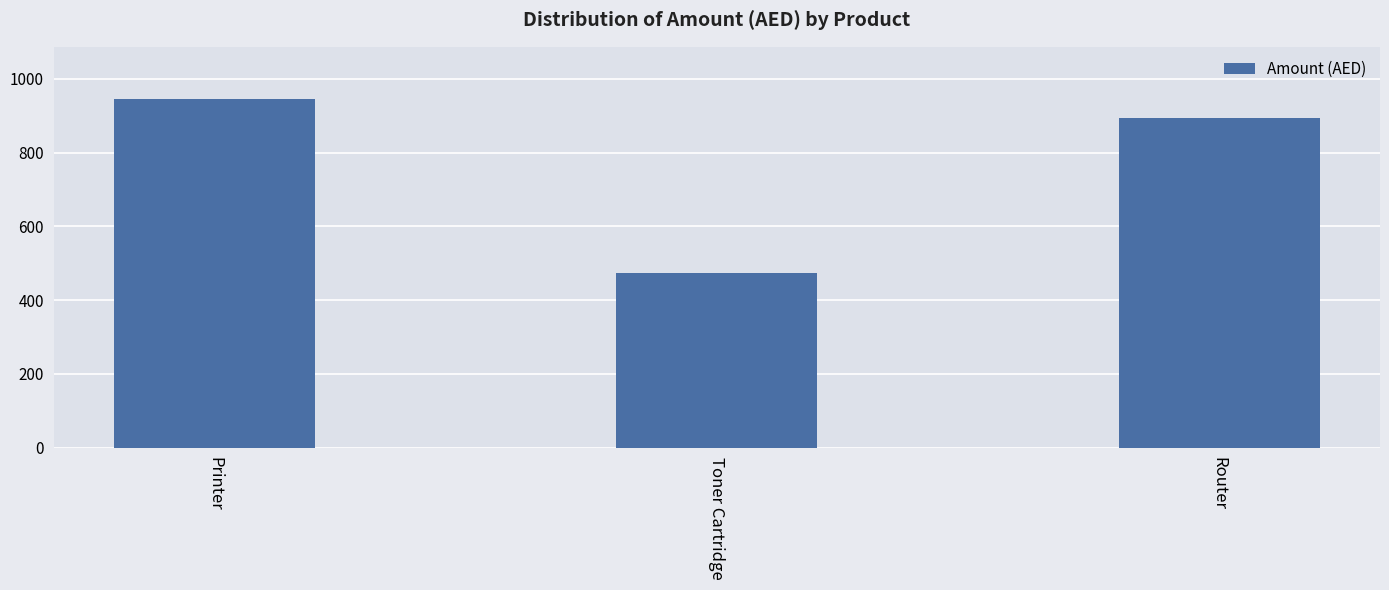

Rank the categories by value from lowest to highest.

Toner Cartridge, Router, Printer